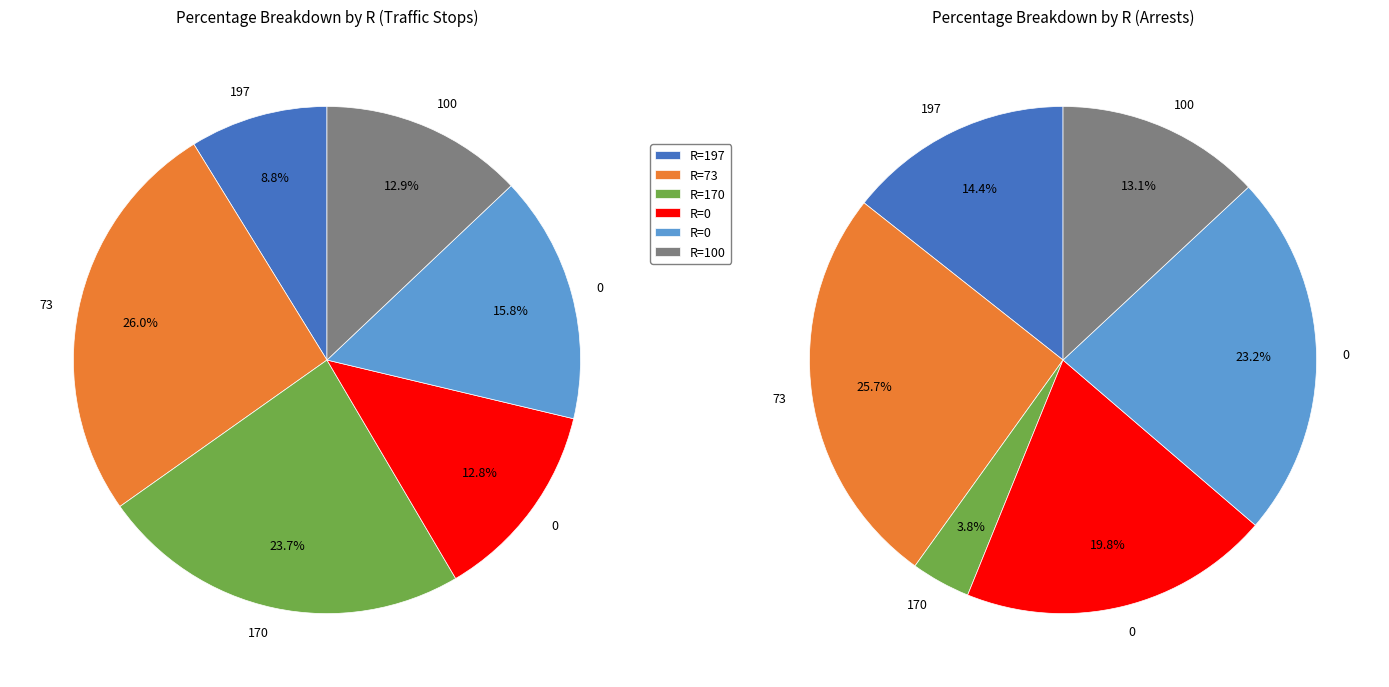

How many slices are in this pie chart?

6